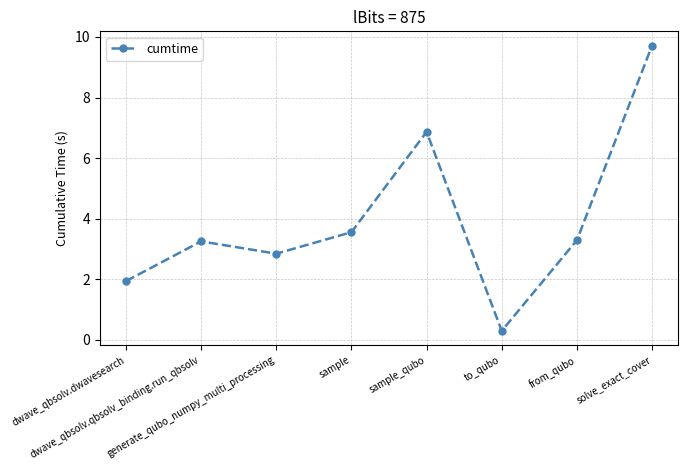

What is the smallest value displayed?

0.3